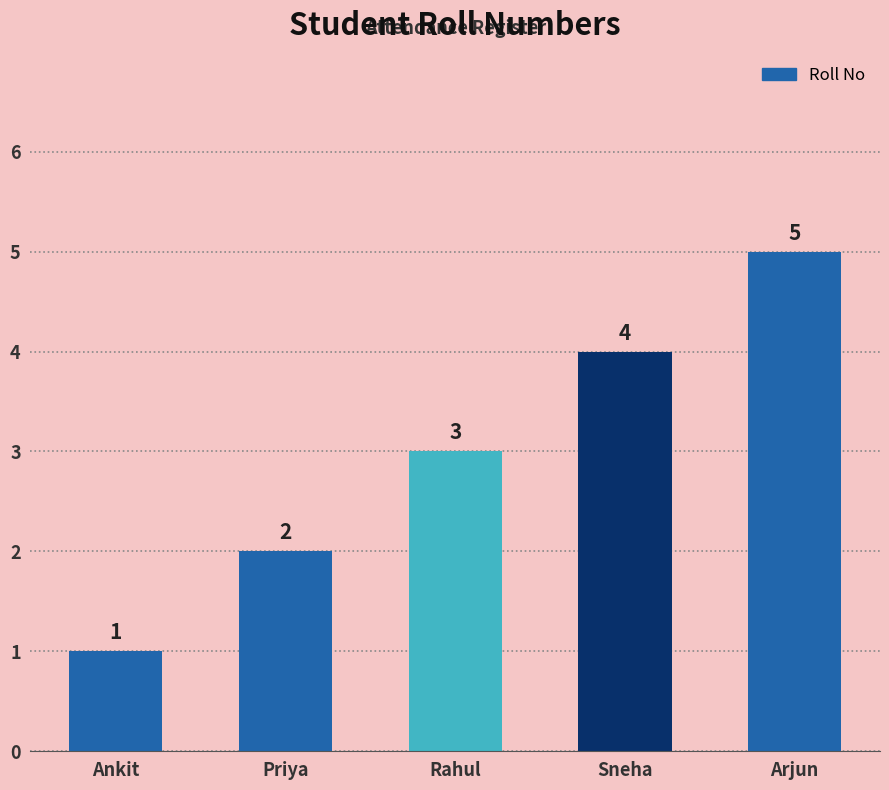

Which has a higher value, Sneha or Rahul?

Sneha